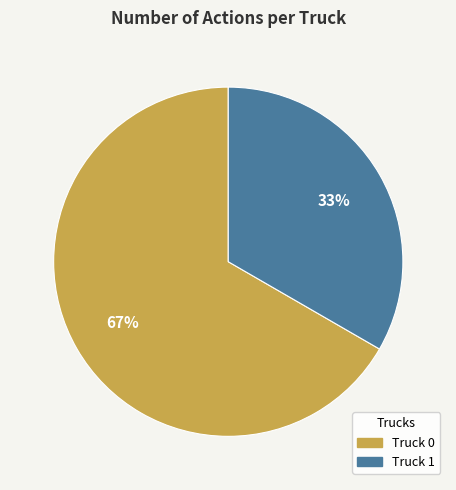

How many slices are in this pie chart?

2